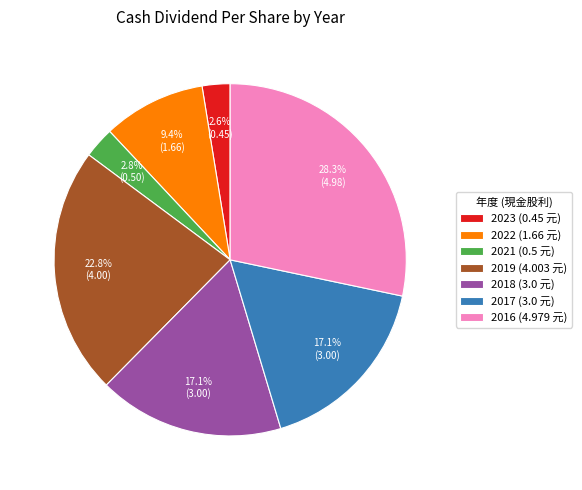

Count the number of slices in the pie.

7